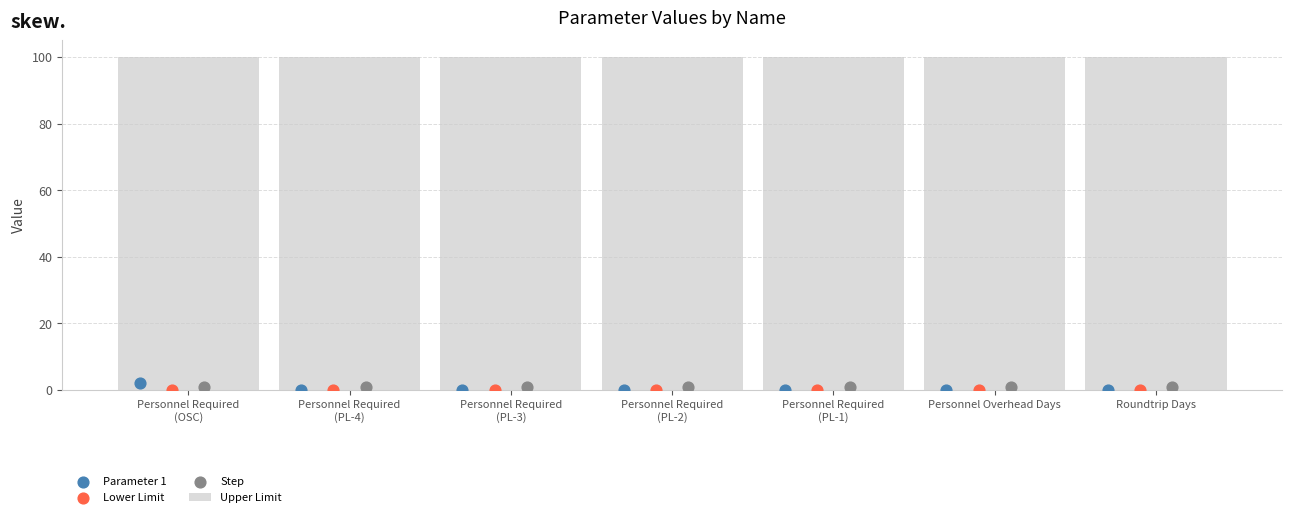

What is the total value across all series at Personnel Required
(OSC)?

103